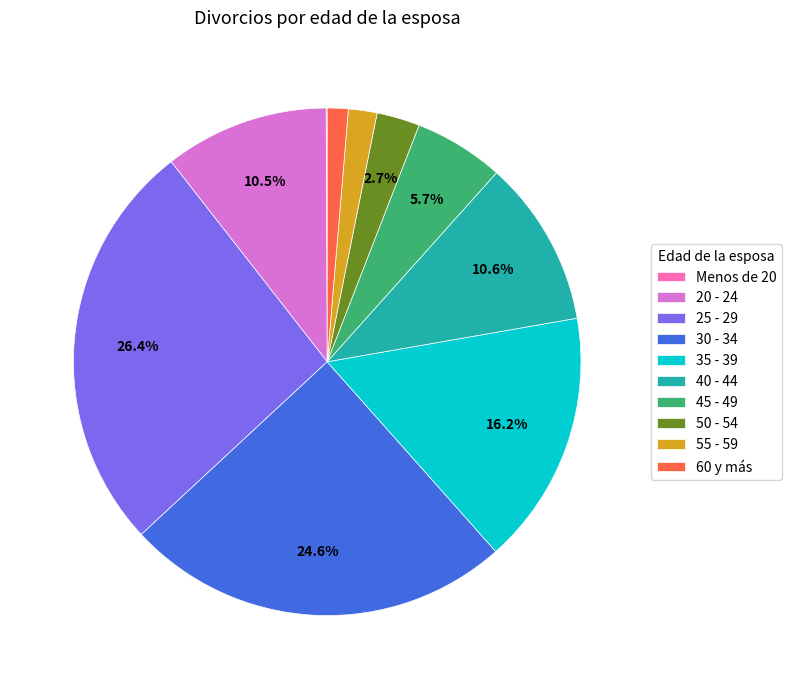

The 40 - 44 slice represents 1% of the pie. True or false?

False